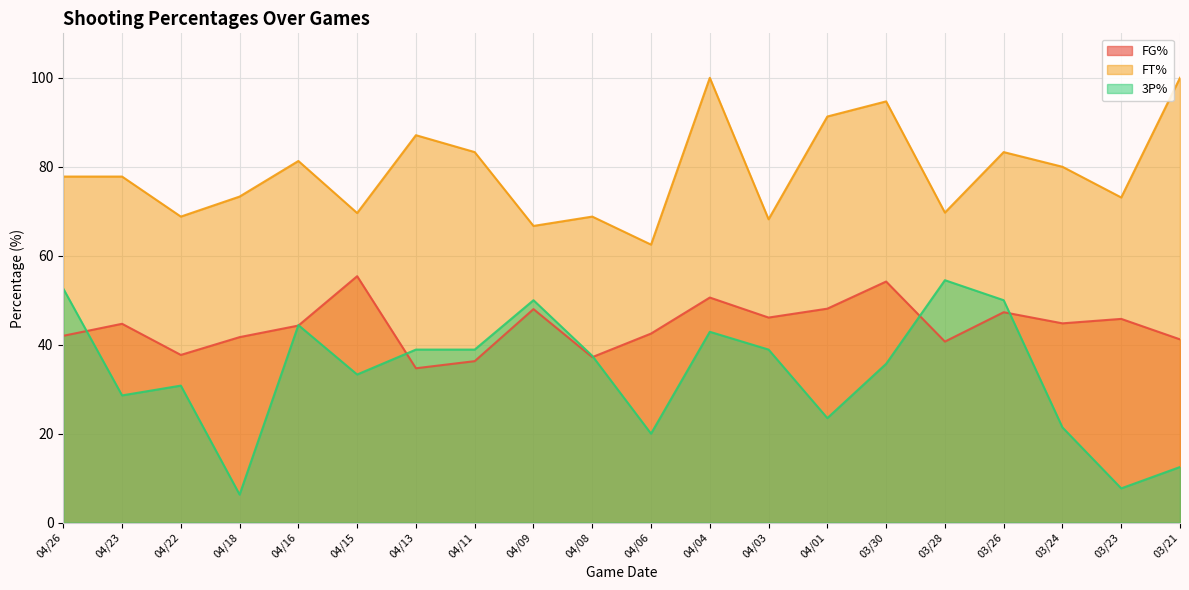

What is the value of the 3P% point at the 13th from the left?

38.9